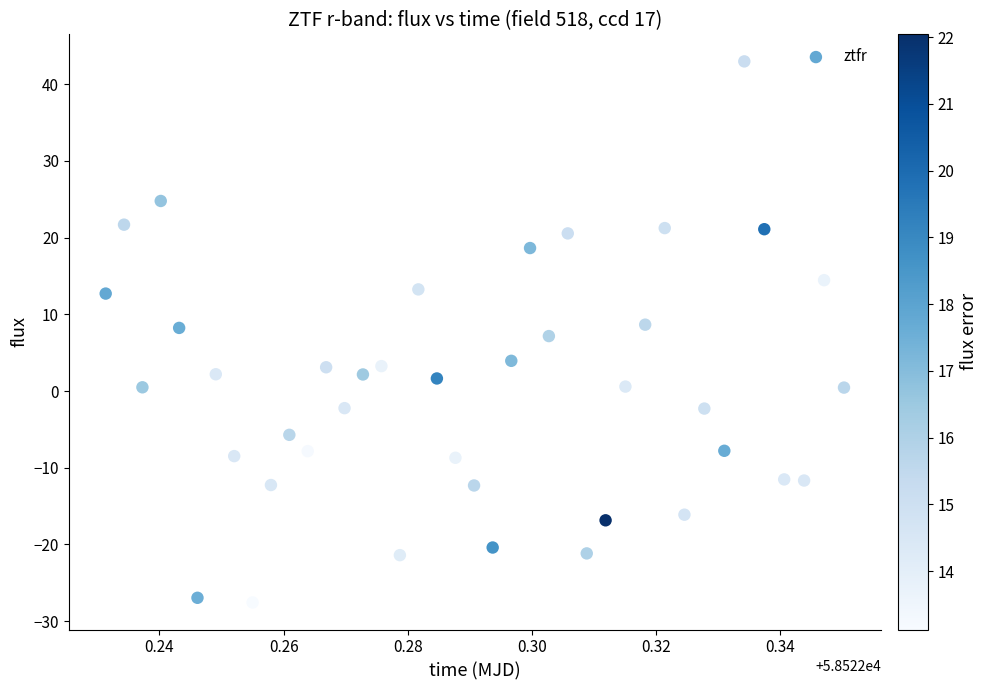

What is the range of Y values (max minus min)?

70.5